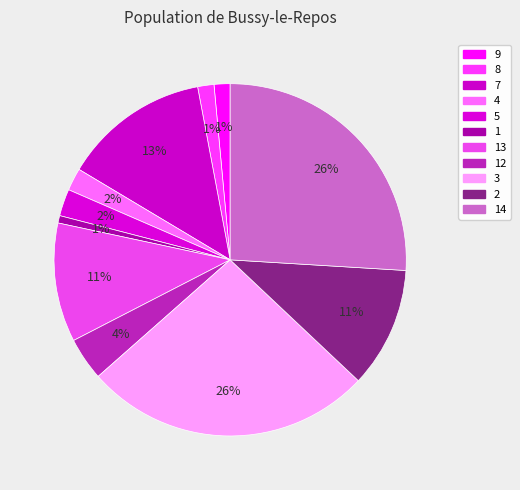

To the nearest percent, what is the difference between the largest and smallest slice percentages?

26%